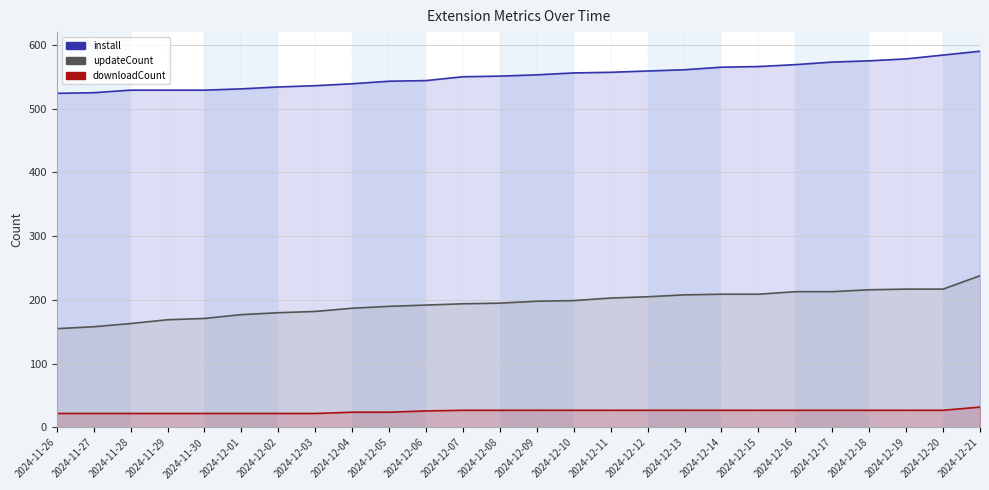

What is the sum of the updateCount values at 2024-11-28 and 2024-12-12?

368